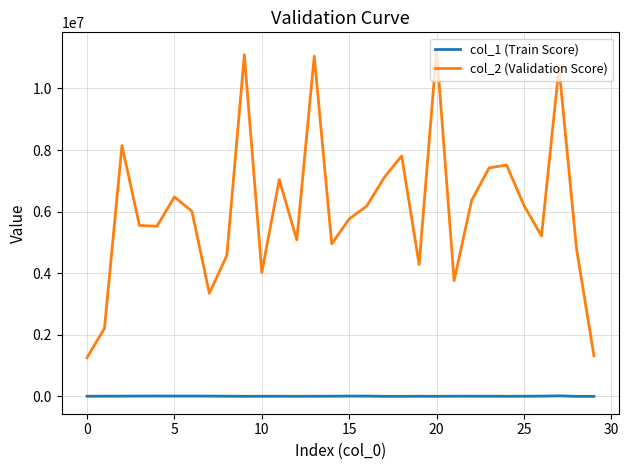

True or false: col_2 (Validation Score) and col_1 (Train Score) cross at least once.

False